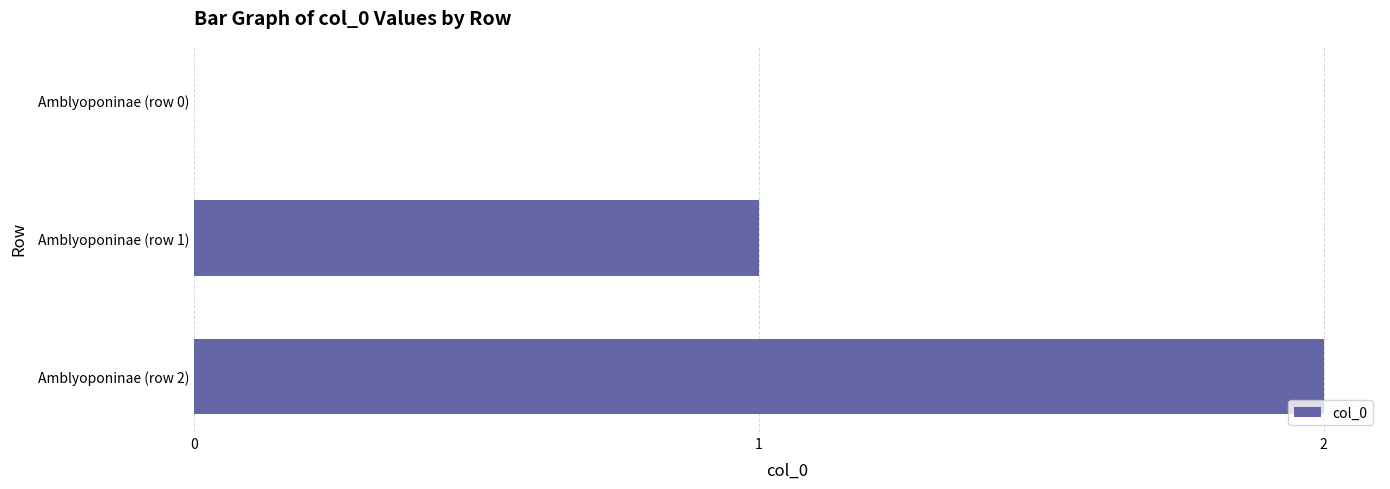

The value at Amblyoponinae (row 0) is 0. True or false?

True